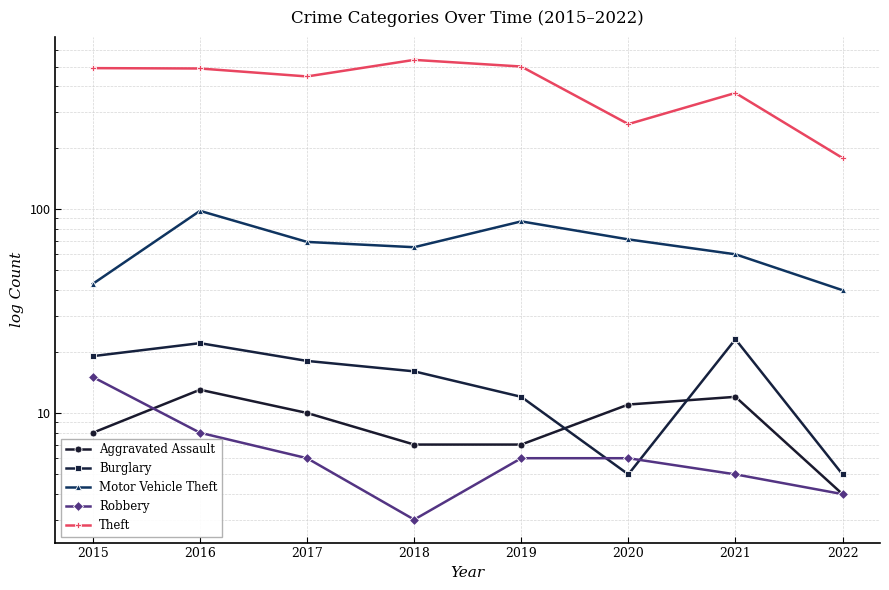

Which series has the widest spread of values?

Theft